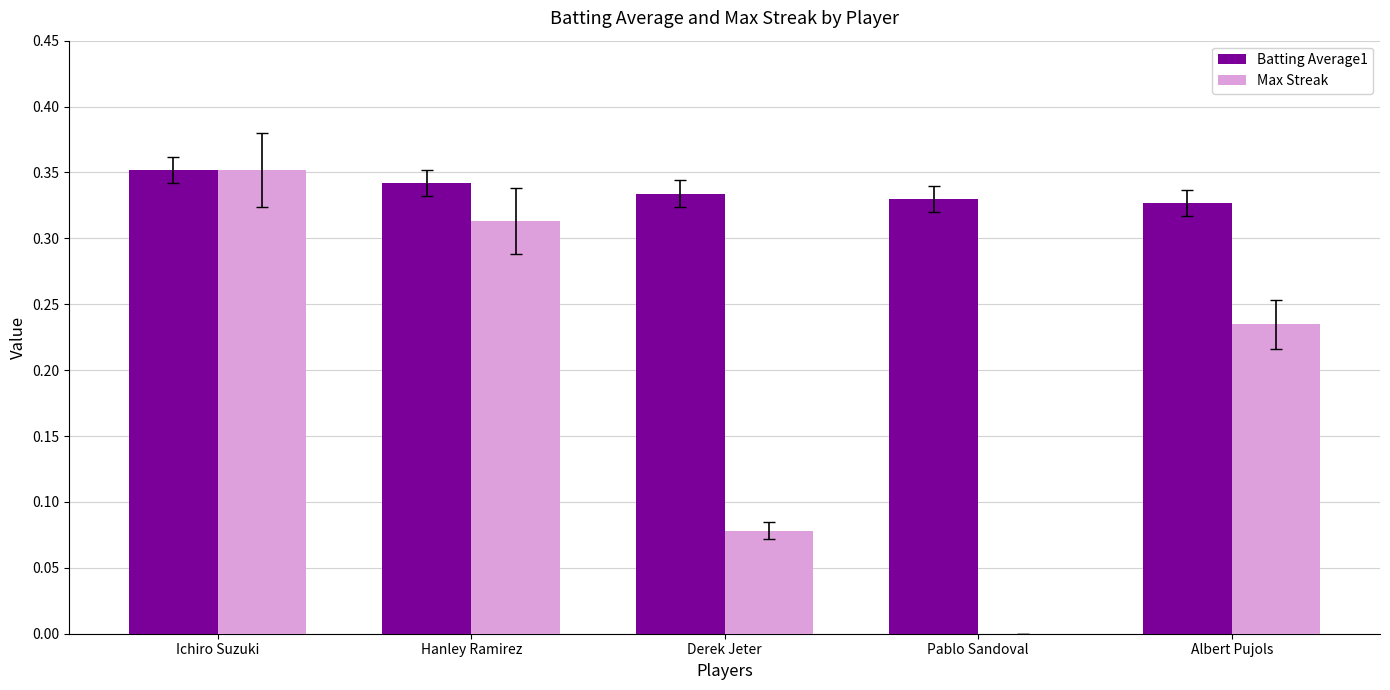

The value of Max Streak at Pablo Sandoval is 0.0. True or false?

True